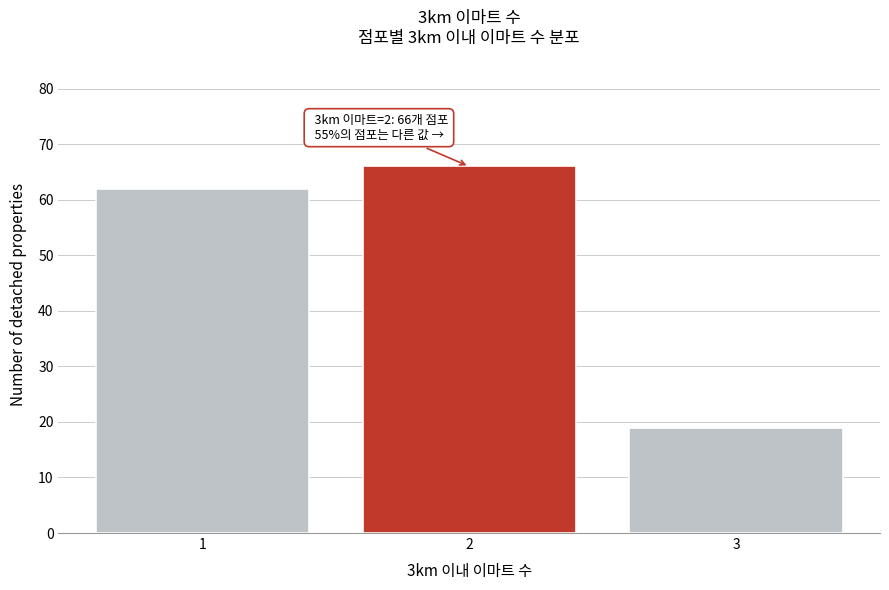

Over which range of the x-axis is the bar tallest?

1.5 to 2.5